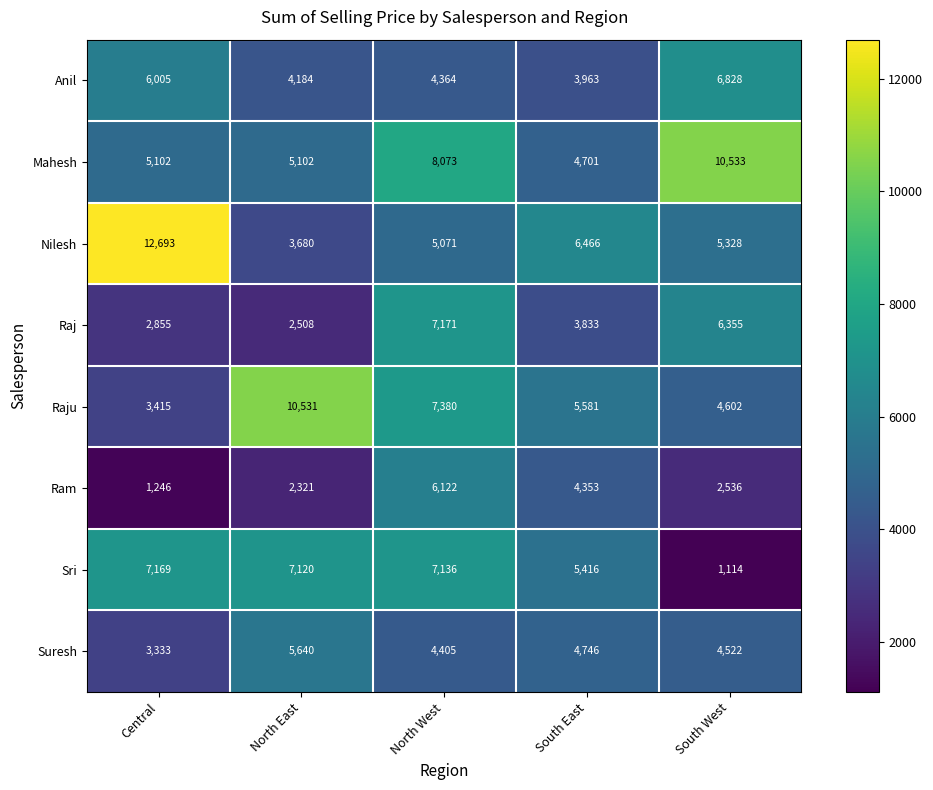

What value does the Raju series have at North West, to the nearest 100?

7400